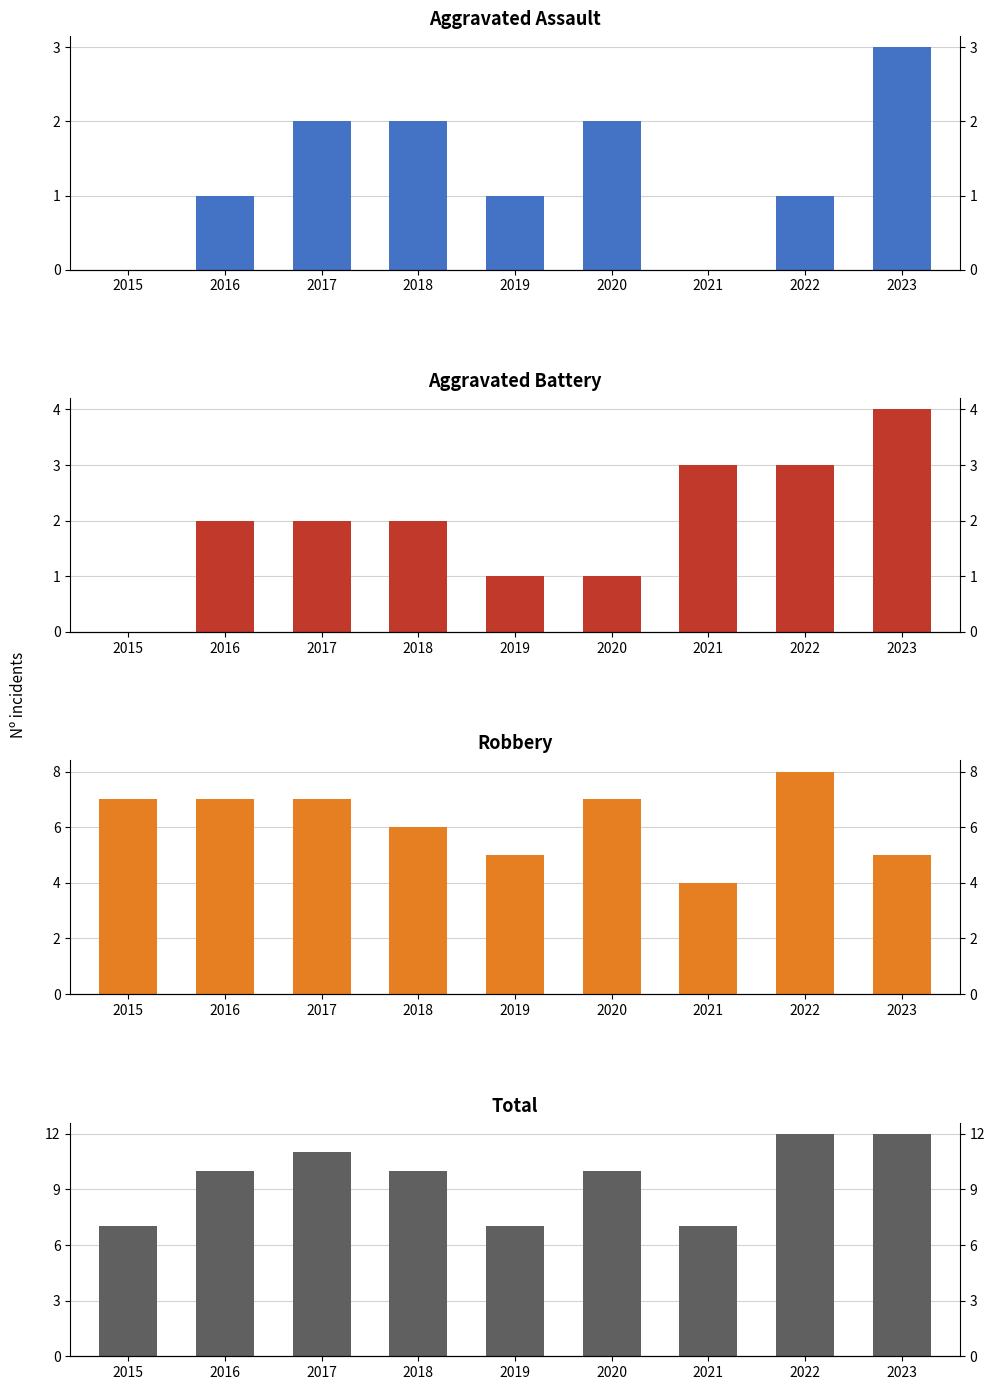

What is the approximate value of Total at 2015?

7